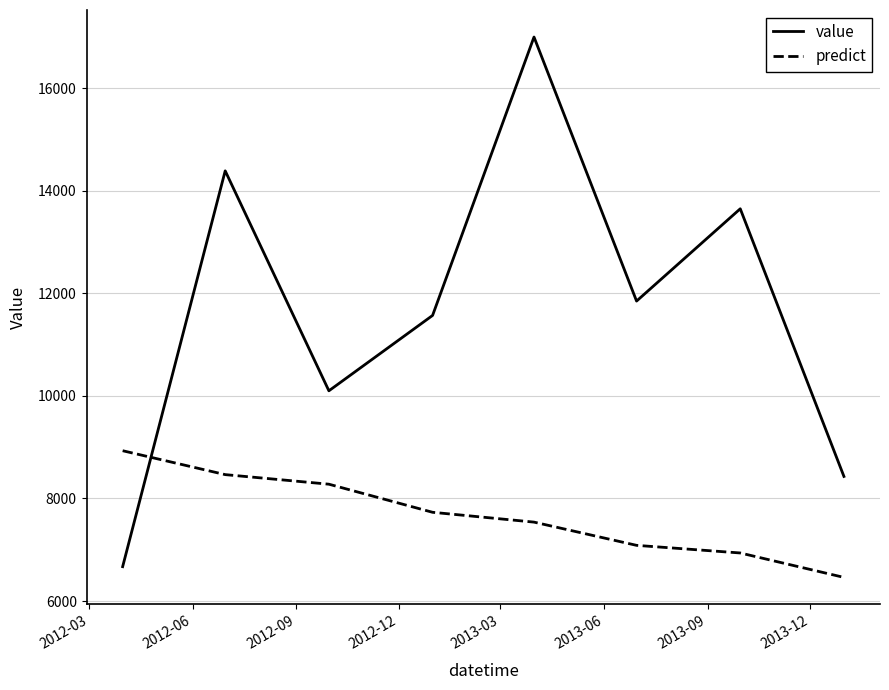

What is the minimum value for value?

6670.0